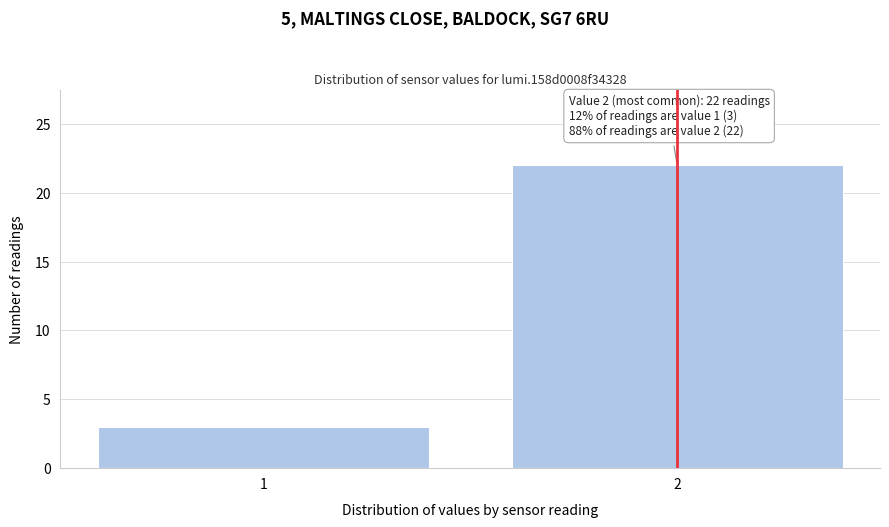

Reading left to right, transcribe all the data shown in this chart.

3	22